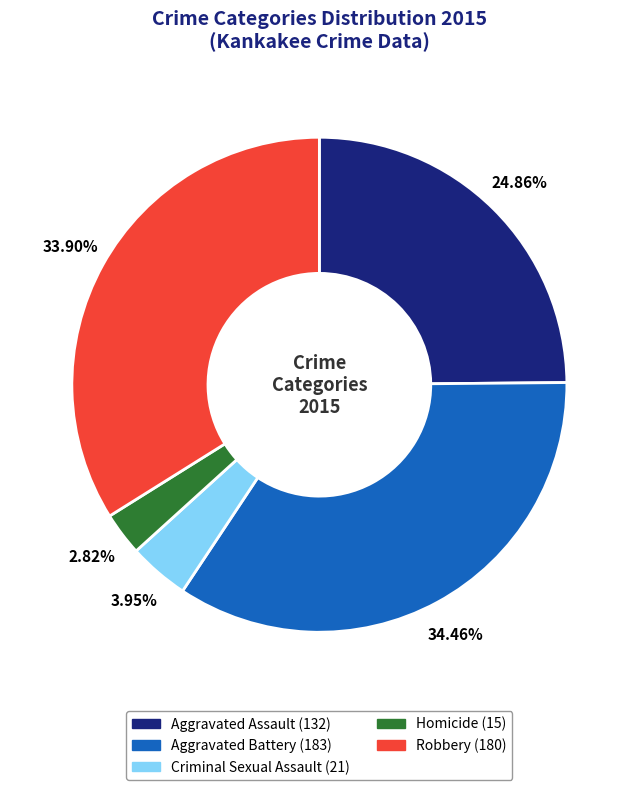

Combined, do Aggravated Assault and Homicide account for over 50%?

No